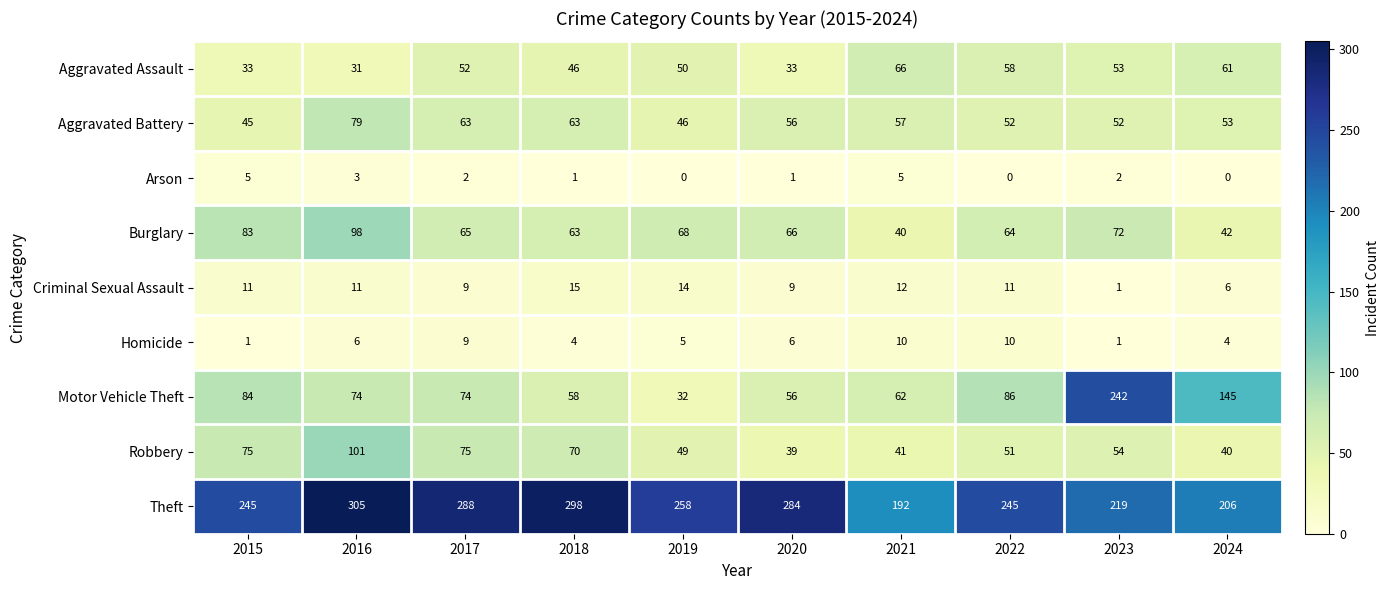

Which series changed the most between 2021 and 2023?

Motor Vehicle Theft